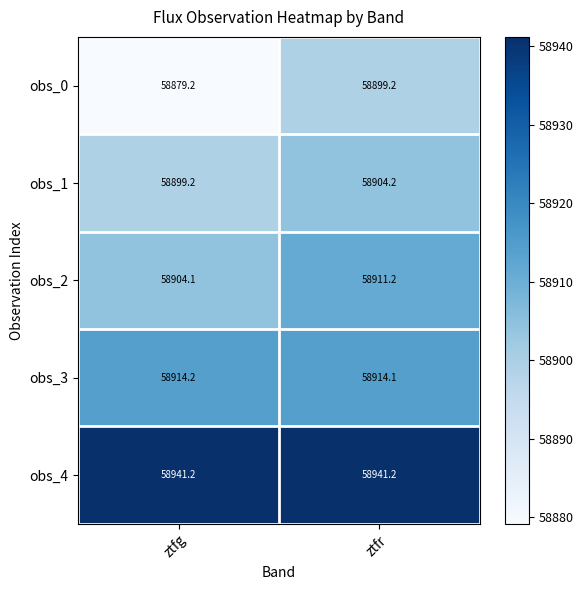

Which series has the largest total across all categories?

obs_4